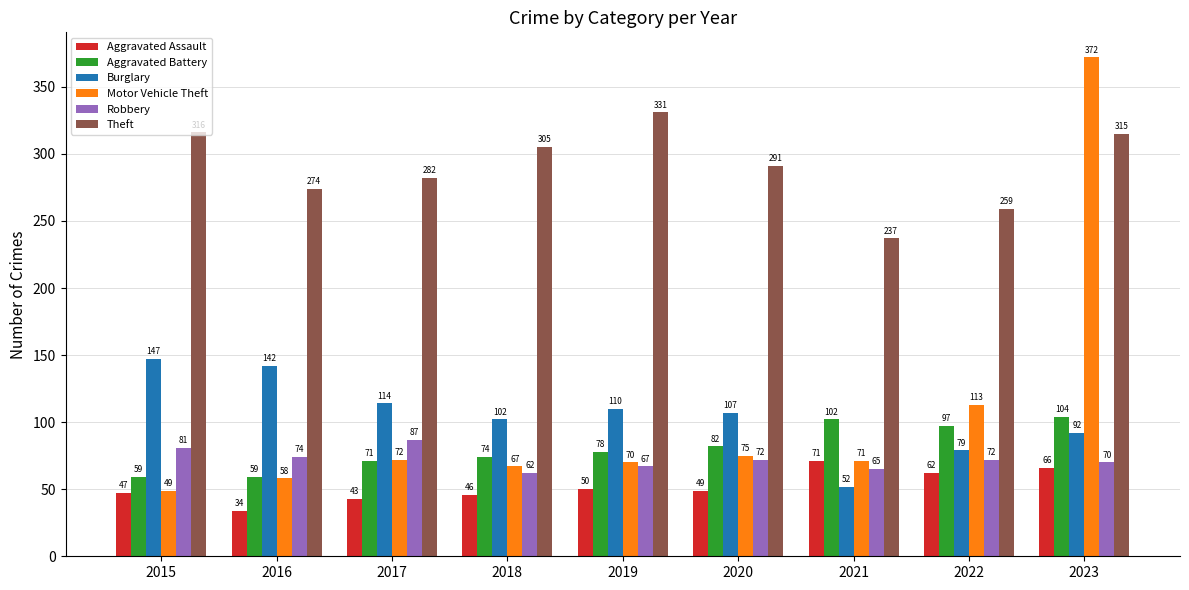

True or false: Motor Vehicle Theft has a value of 26 at 2018.

False